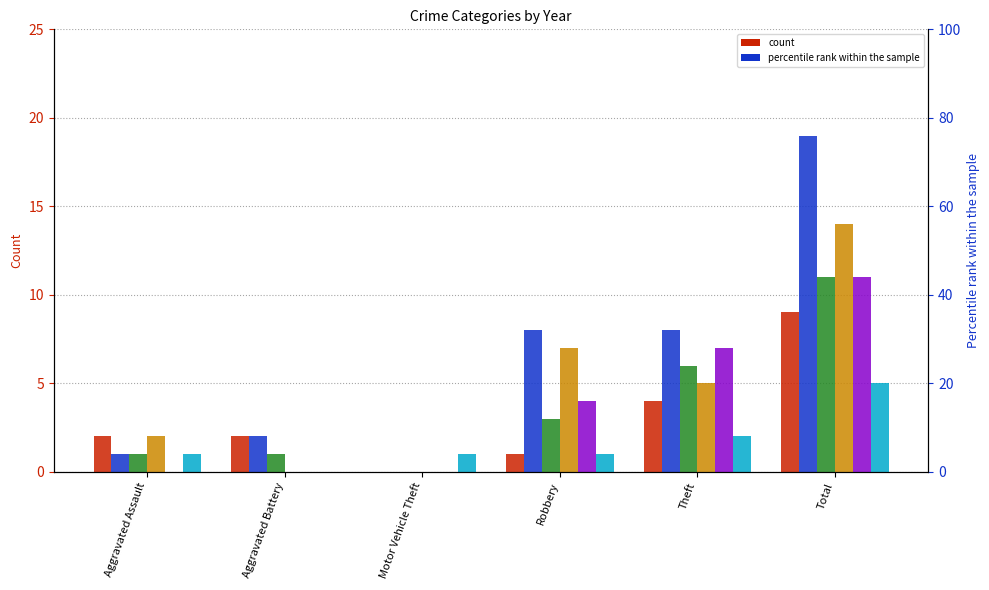

At which category does the chart reach its peak across all series?

Total